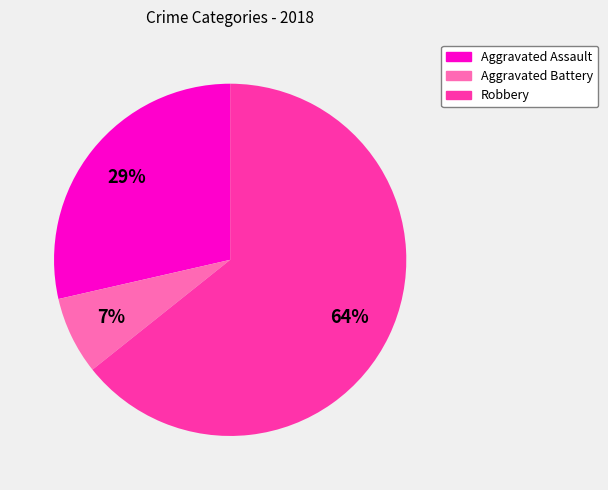

To the nearest percent, what is the difference between the largest and smallest slice percentages?

57%